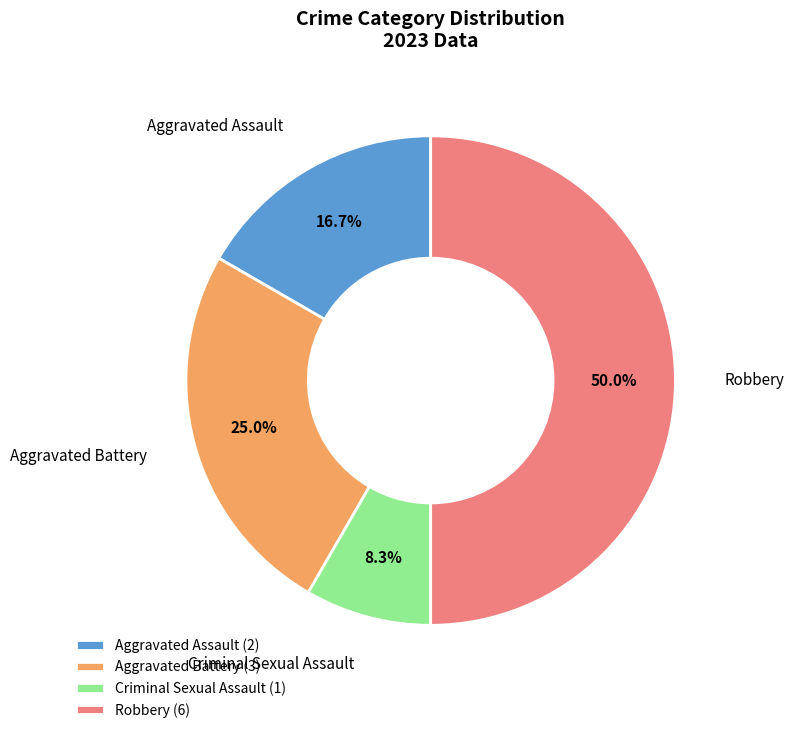

To the nearest percent, what portion does Criminal Sexual Assault represent?

8%